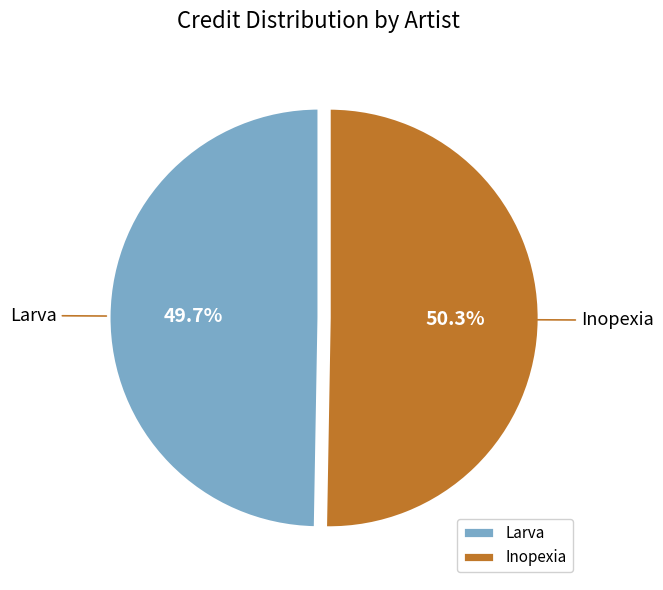

Which slice represents more than half of the pie?

Inopexia